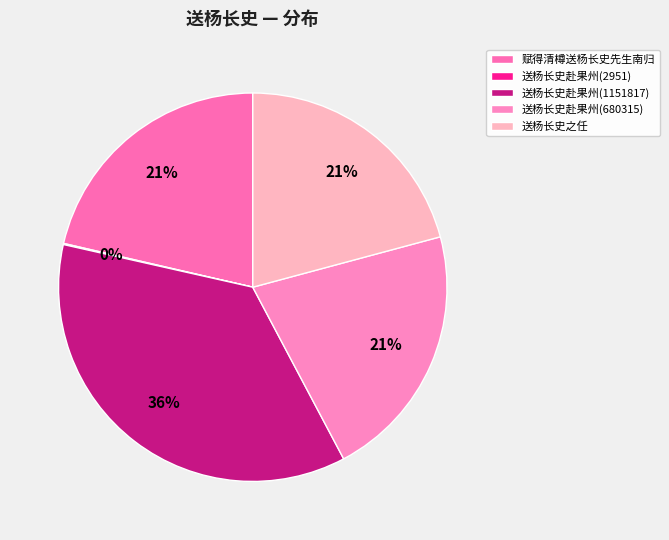

What percentage do 赋得清樽送杨长史先生南归 and 送杨长史赴果州(680315) together represent?

42.8%